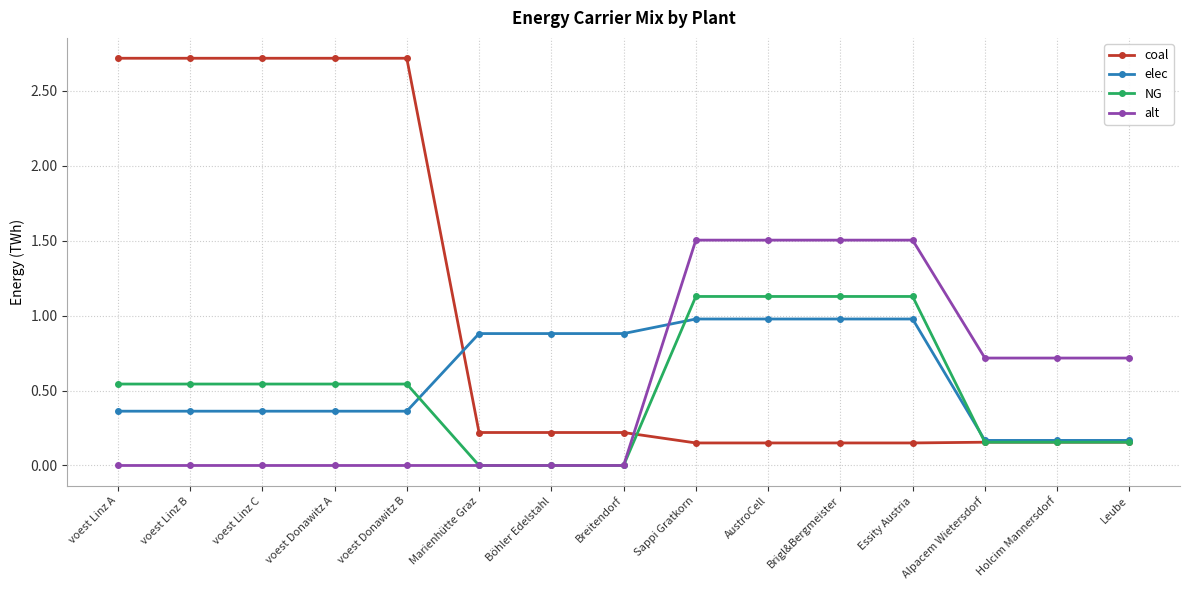

Which series changed the most between voest Donawitz A and Leube?

coal